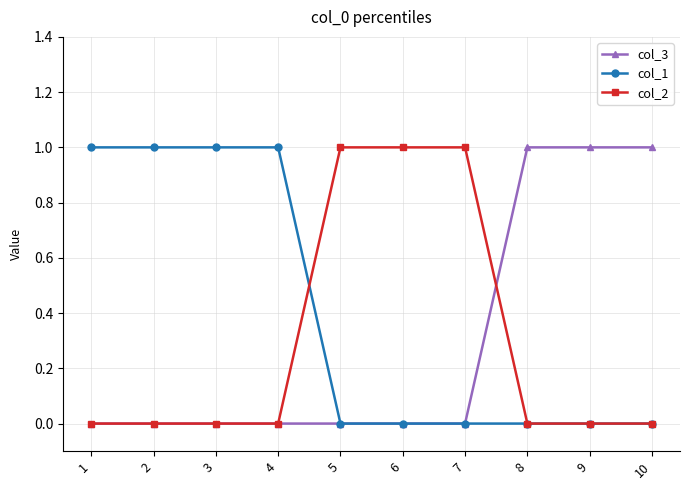

The value of col_3 at 10 is 2. True or false?

False